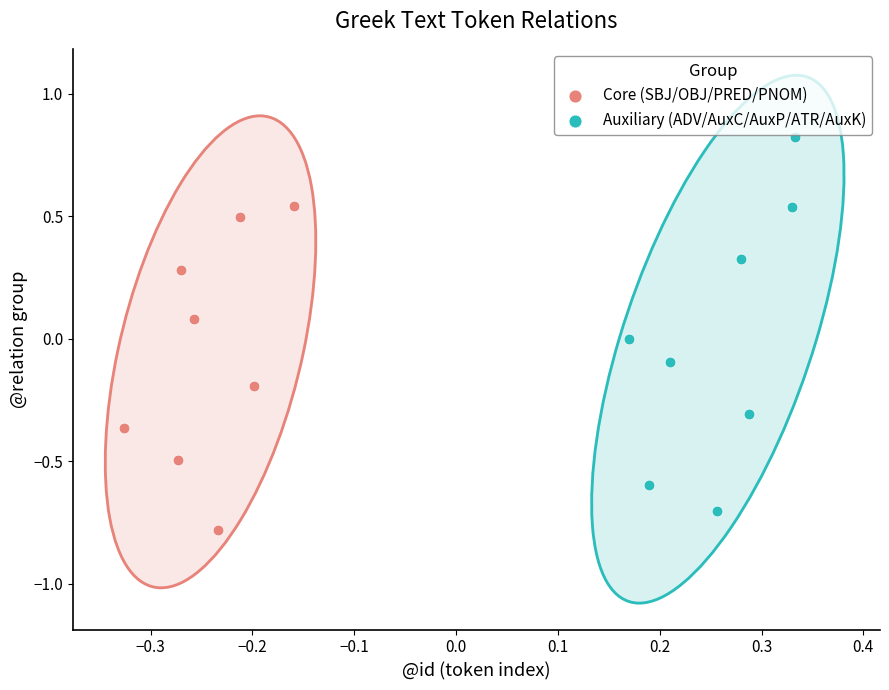

Which series contains the highest Y value?

Auxiliary (ADV/AuxC/AuxP/ATR/AuxK)